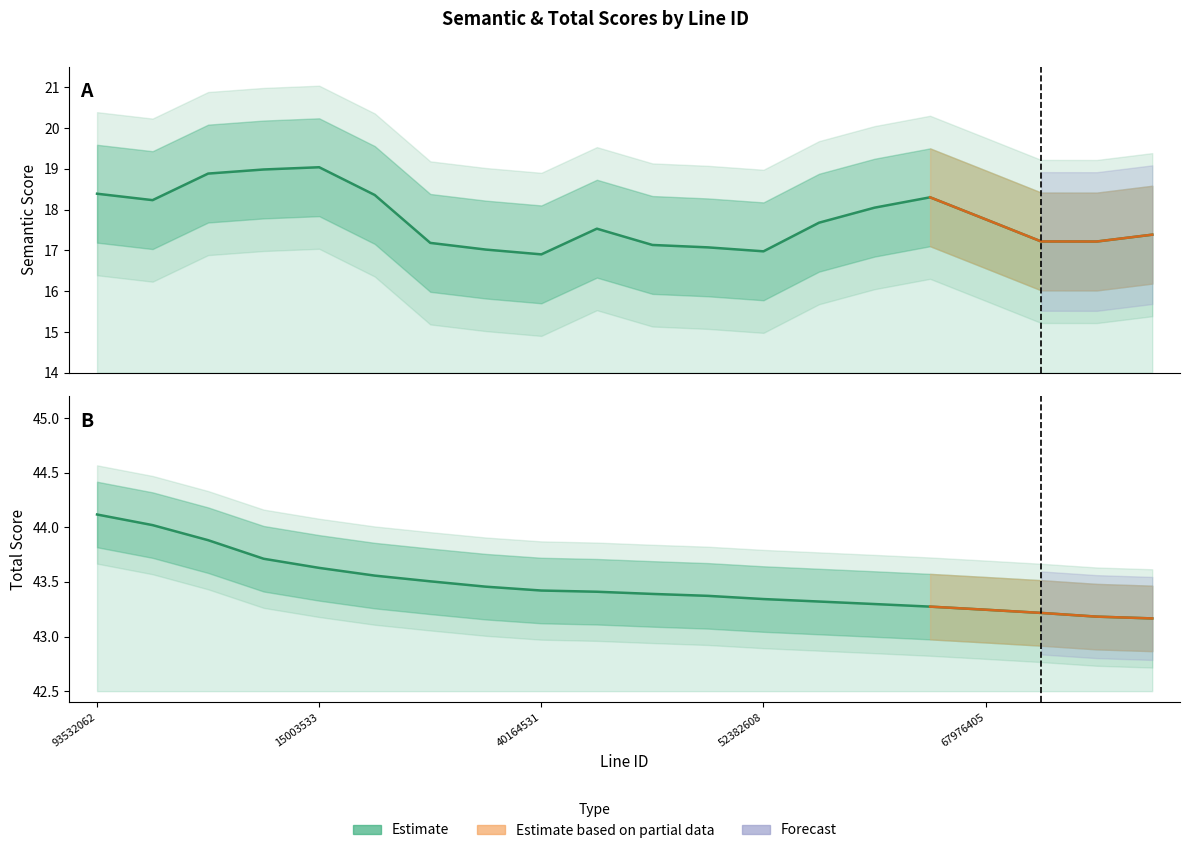

What is the change in value from 26913023 to 53352341?

-0.4